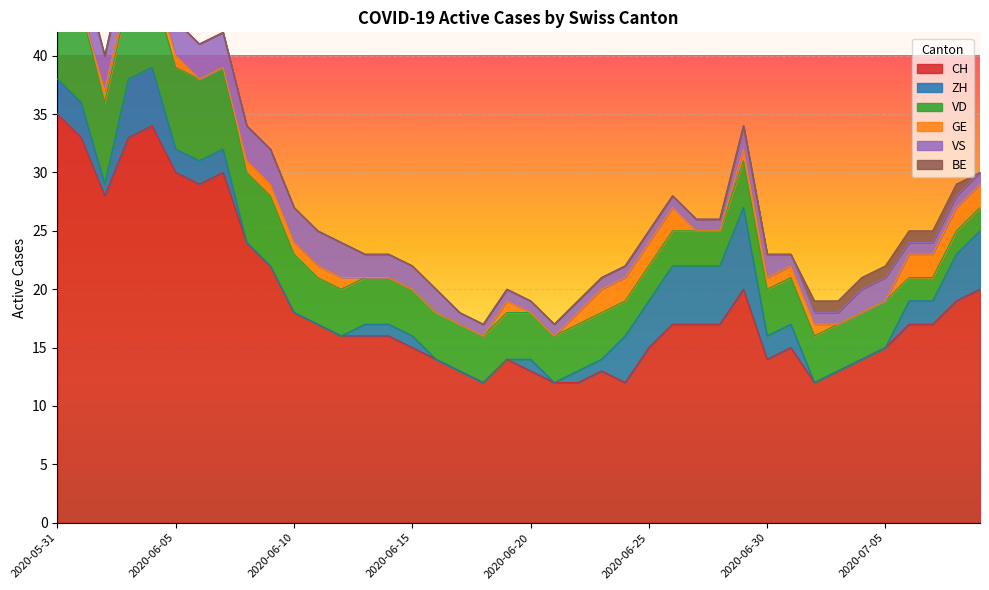

The value of GE at 2020-06-20 is 1. True or false?

False